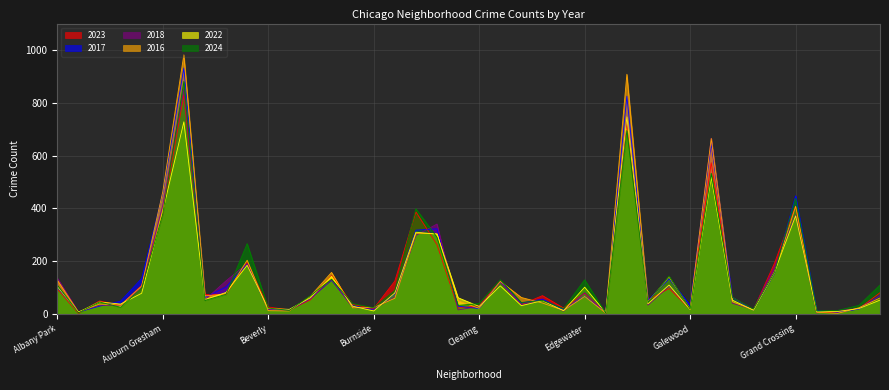

Is it true that 2018 equals 11 at East Village?

True